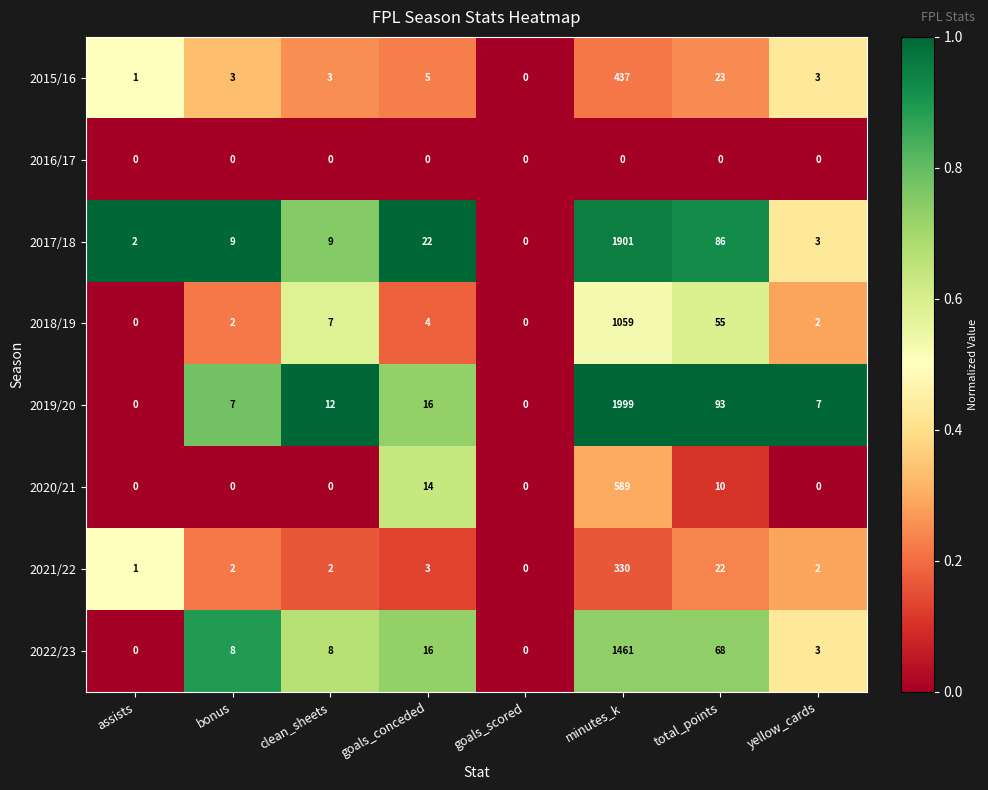

The value of 2018/19 at minutes_k is 1742. True or false?

False